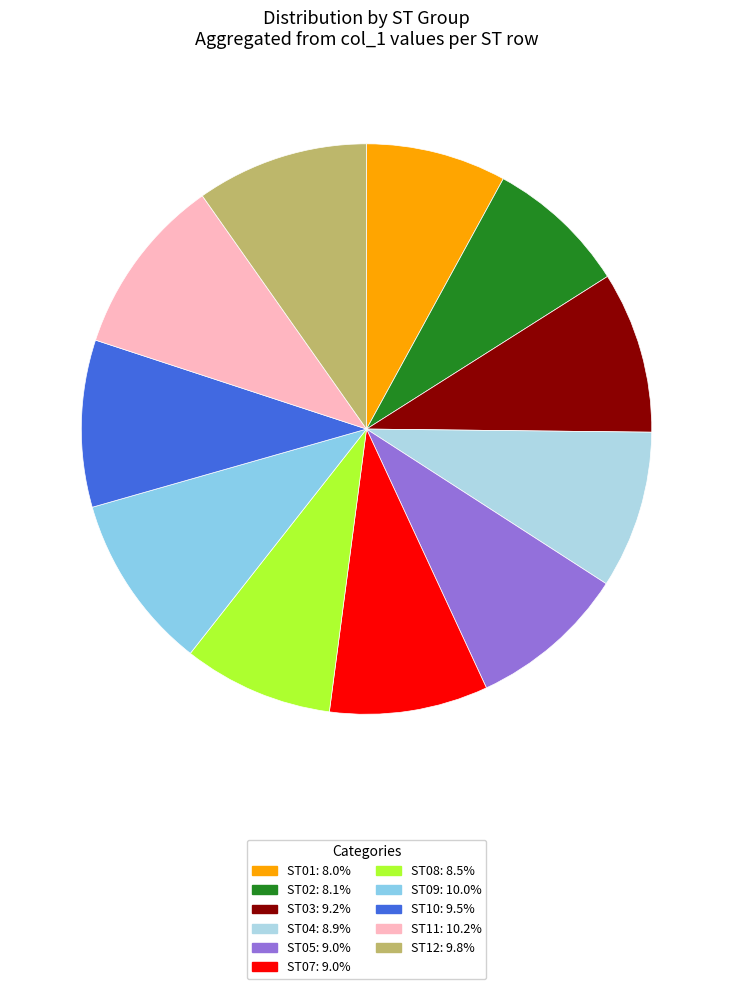

Which category has the smallest portion of the pie?

ST01